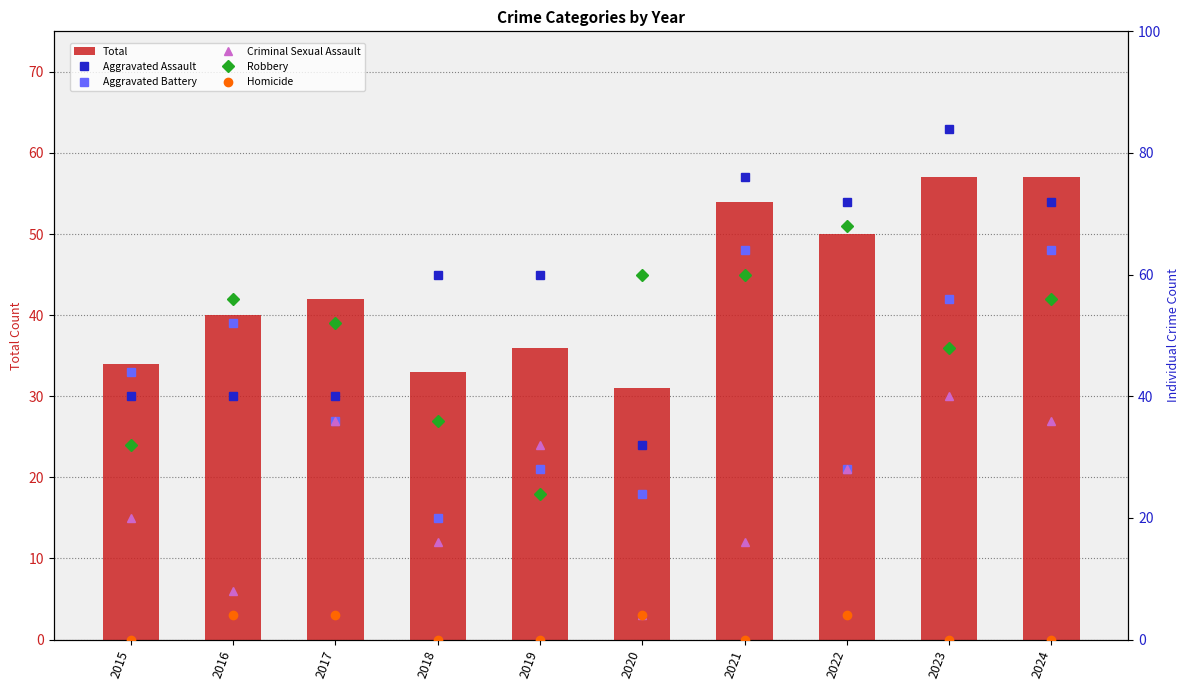

How many values in the Aggravated Assault series are below 60?

4